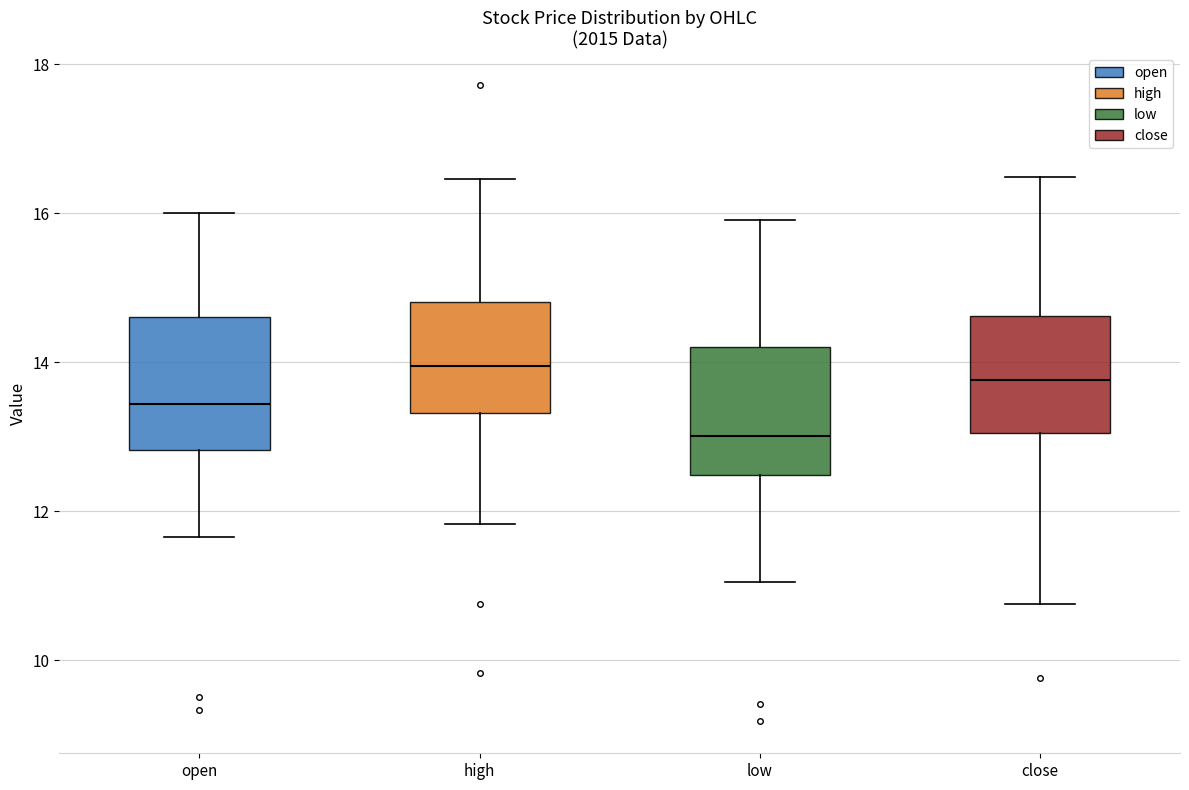

Reading left to right, transcribe this box plot: for each box, give where its median line is, the range the box spans, and where its two whiskers end, as read against the y-axis. The values are not printed on the chart, so give them approximately, as read against the axis.

open: median 13.4, box 12.8 to 14.6, whiskers 11.6 to 16.0
high: median 14.0, box 13.4 to 14.8, whiskers 11.8 to 16.4
low: median 13.0, box 12.4 to 14.2, whiskers 11.0 to 16.0
close: median 13.8, box 13.0 to 14.6, whiskers 10.8 to 16.4